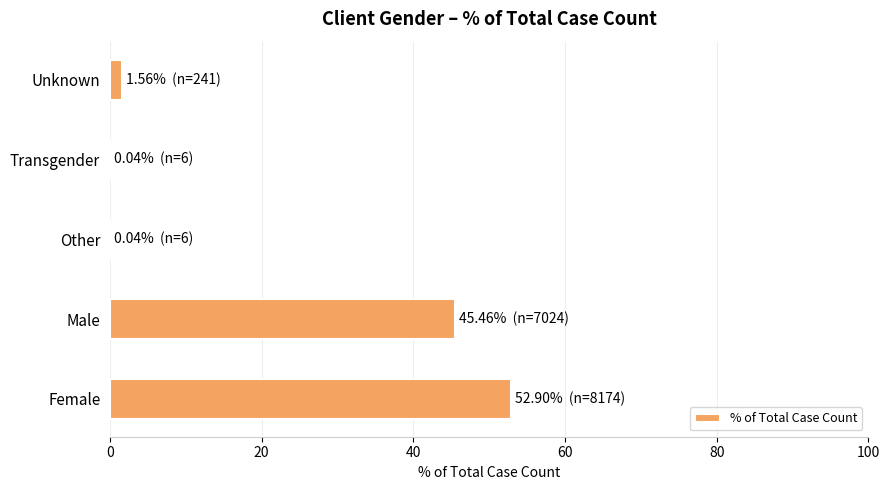

At which category does the chart reach its peak across all series?

Female